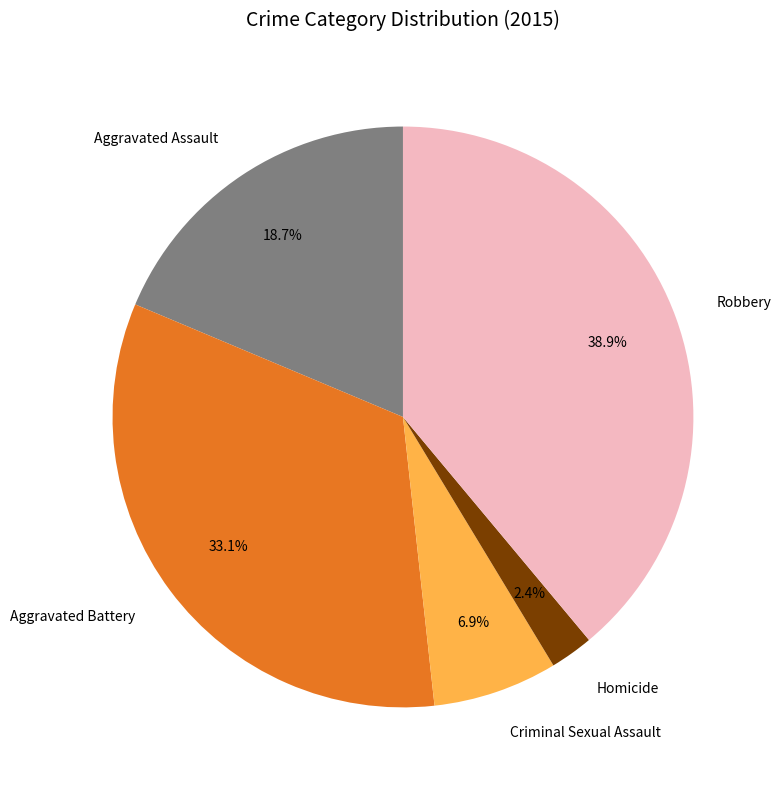

To the nearest percent, what portion does Homicide represent?

2%